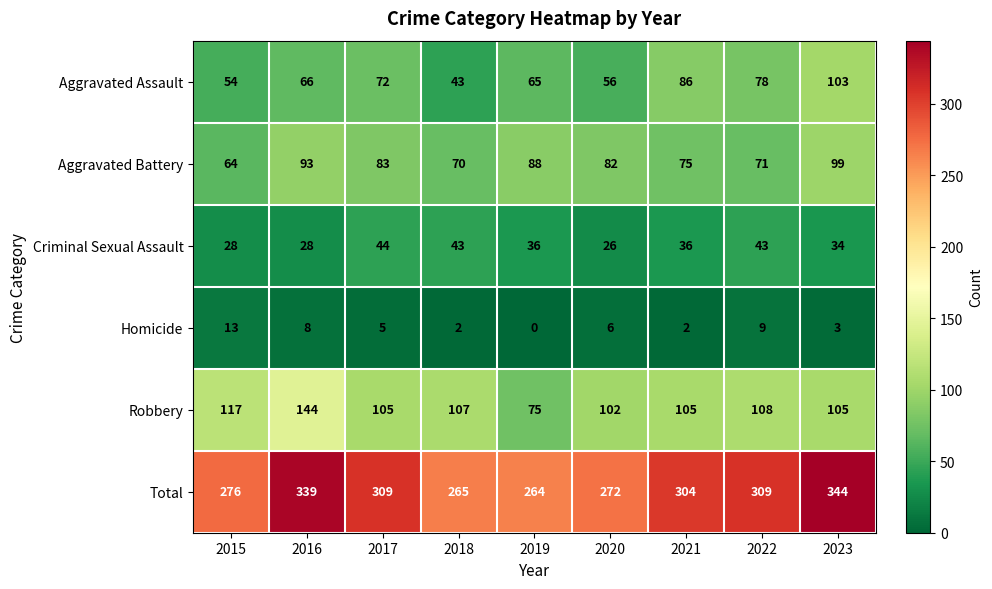

Which series has the widest spread of values?

Total